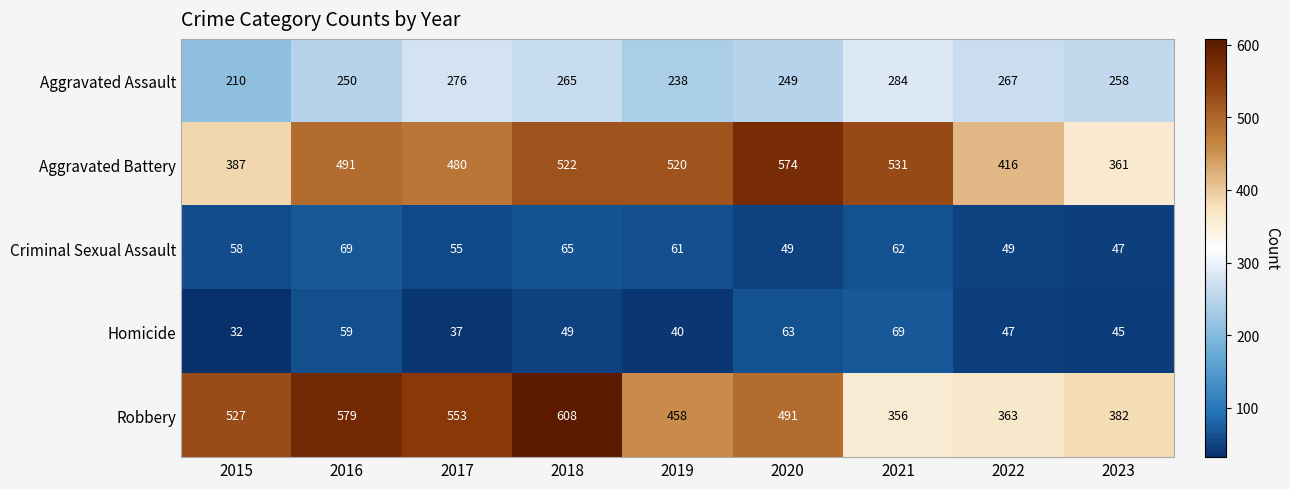

What value does the Homicide series have at 2016?

59